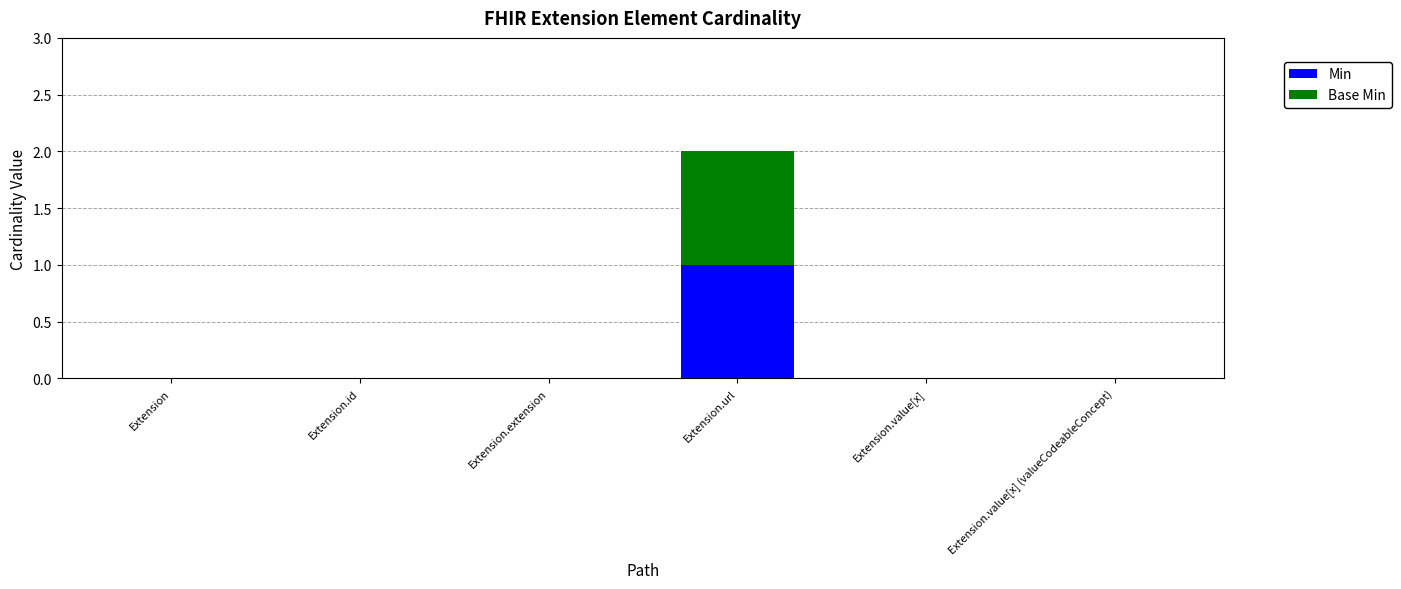

True or false: Min has a value of 0 at Extension.id.

True